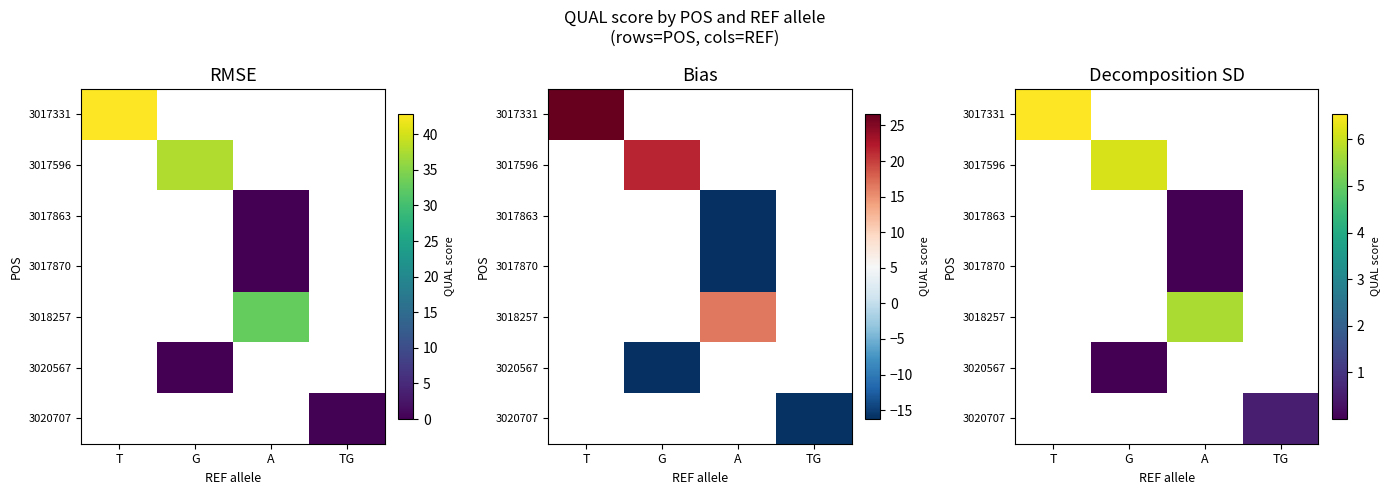

Which category has the highest value across all series?

T